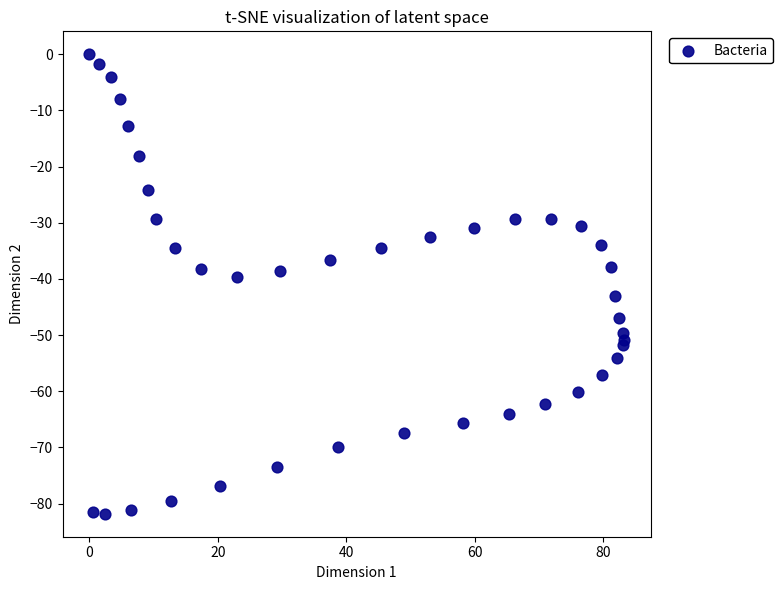

What is the range of Y values (max minus min)?

81.8